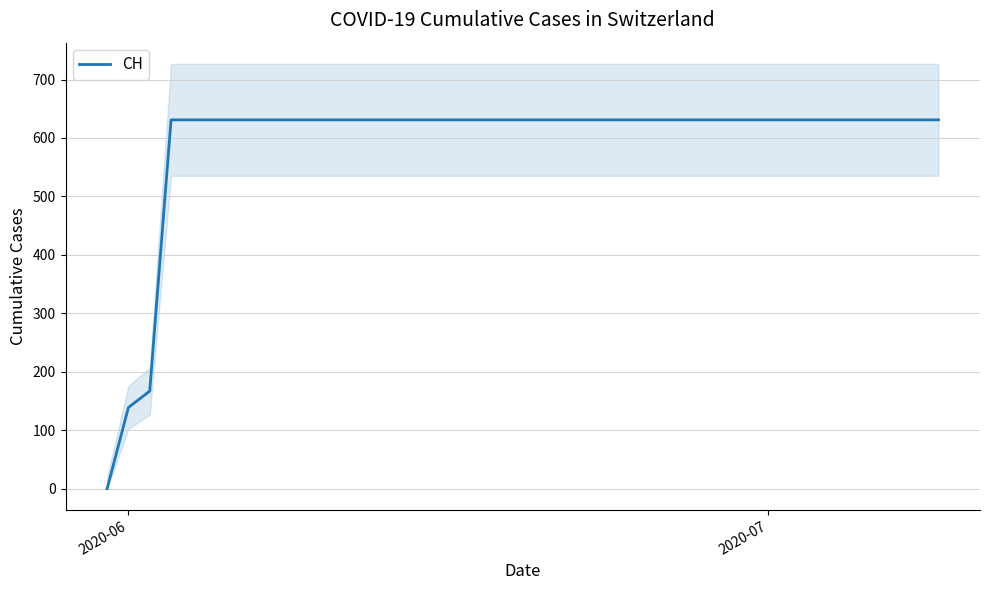

Is this an area chart (filled region under the line)?

No